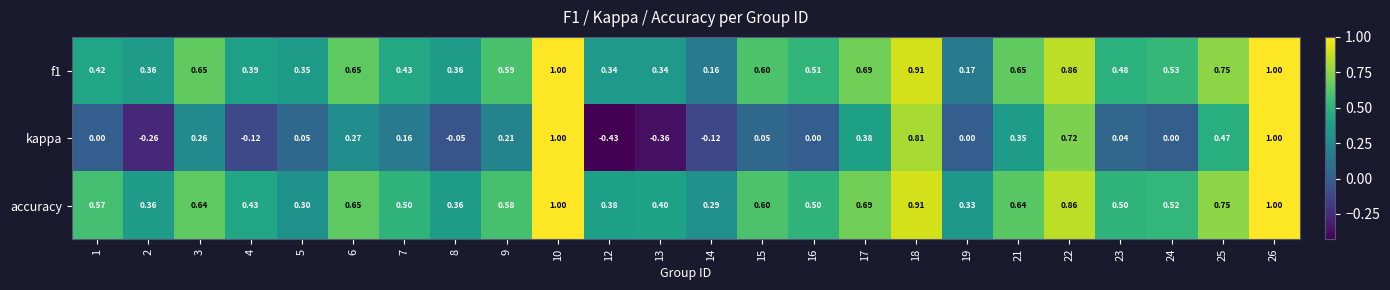

Which series has the largest total across all categories?

accuracy